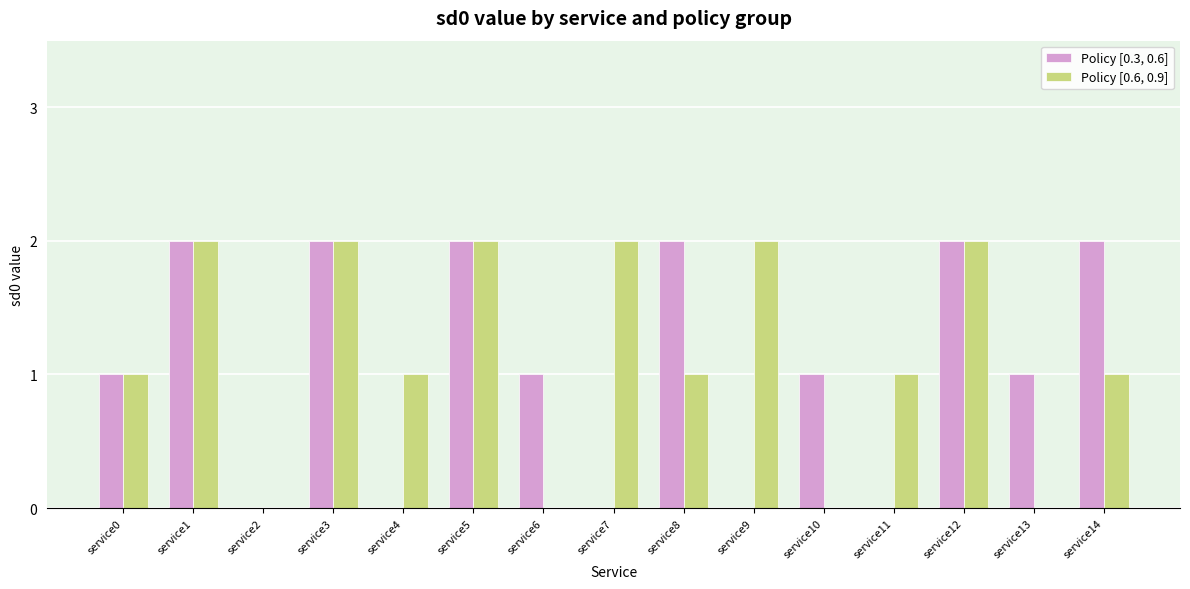

The Policy [0.3, 0.6] series shows 2 at service8. True or false?

True